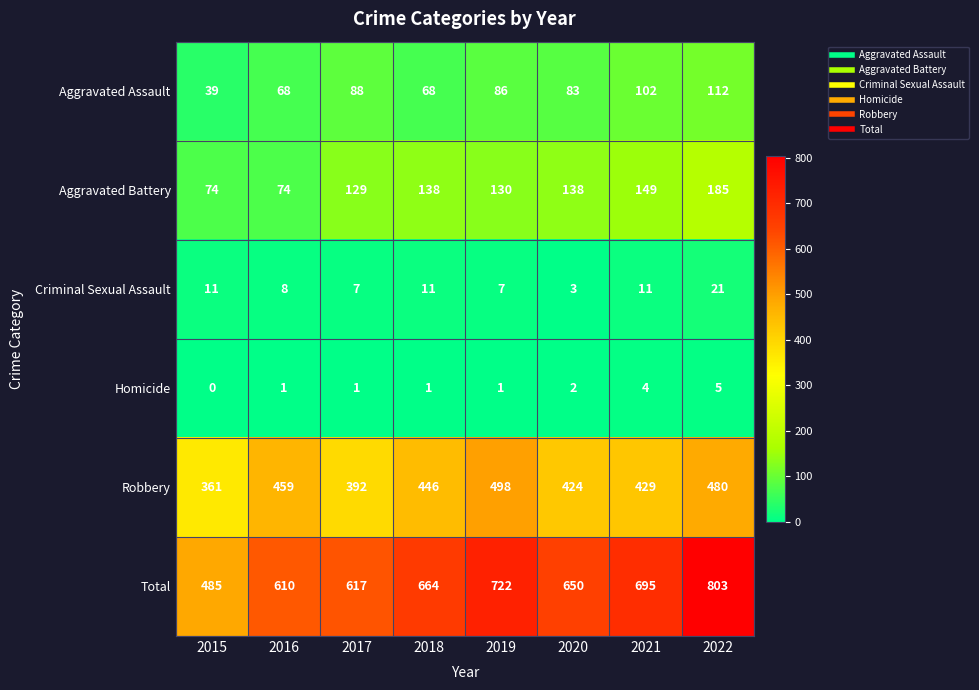

At which label does Aggravated Assault first exceed 86?

2017